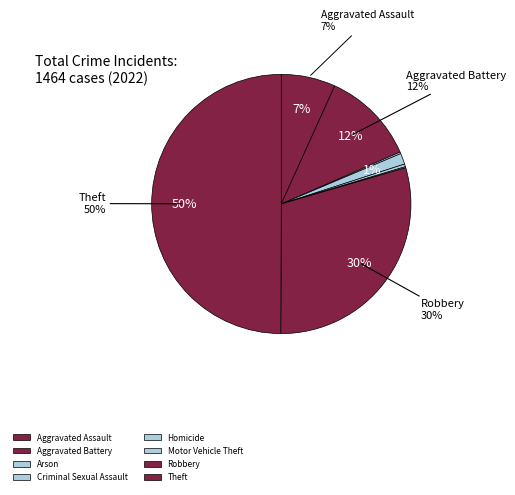

Is there a majority slice in this chart?

No